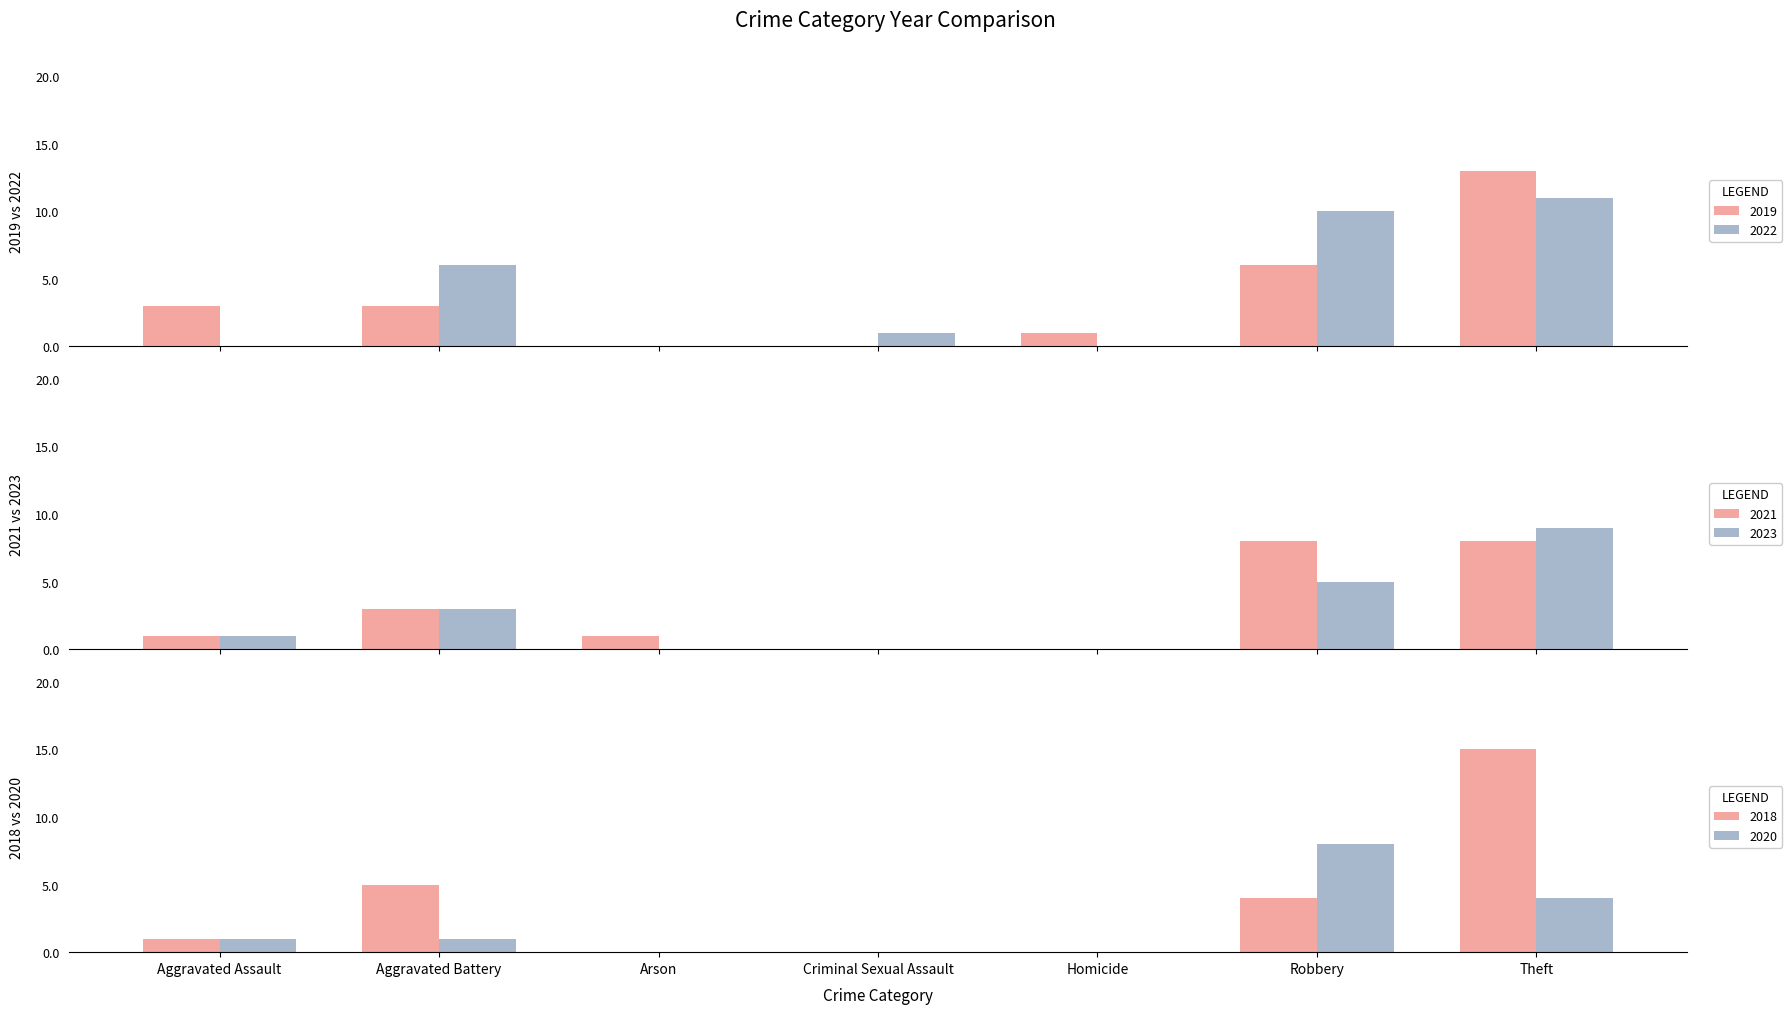

What is the average value of the 2021 series?

3